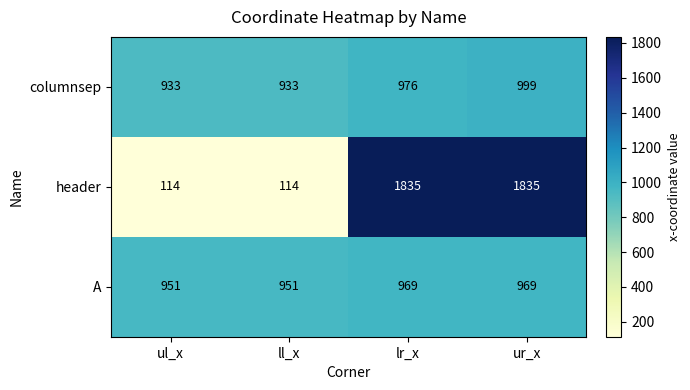

What is the sum of all columnsep values?

3841